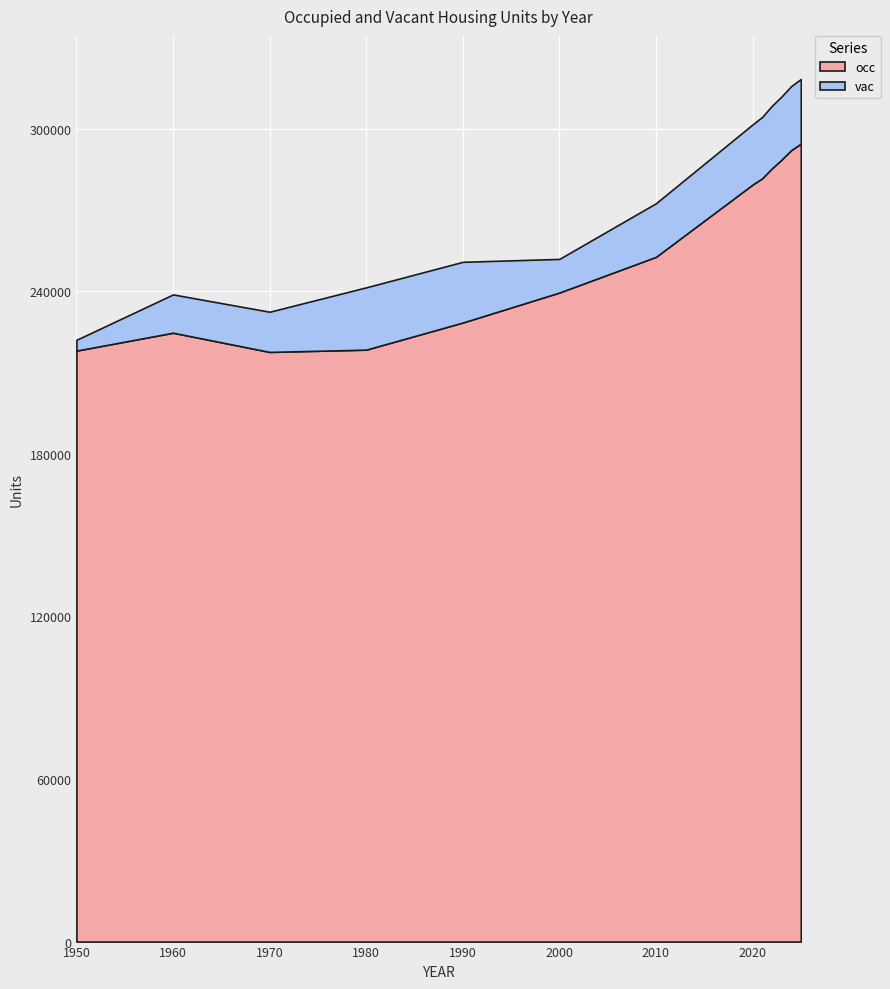

At how many categories does at least one series exceed 166818?

13